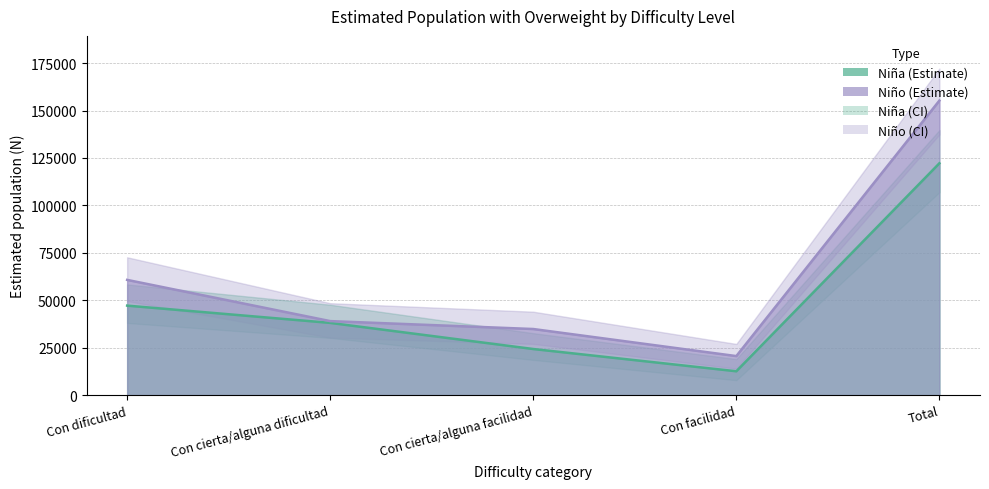

Is the value of Niño N estimada (Sí) at Con facilidad greater than the value of Niño N lím inf (Sí) at Total?

No